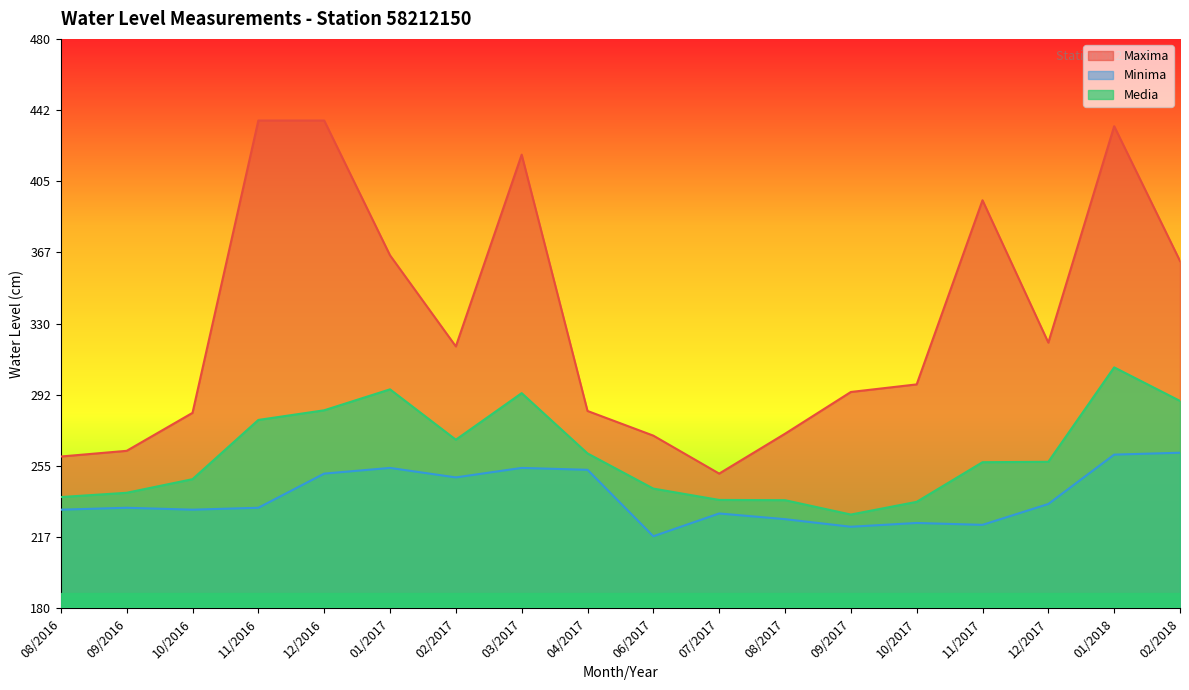

What is the label of the 5th point from the right?

10/2017